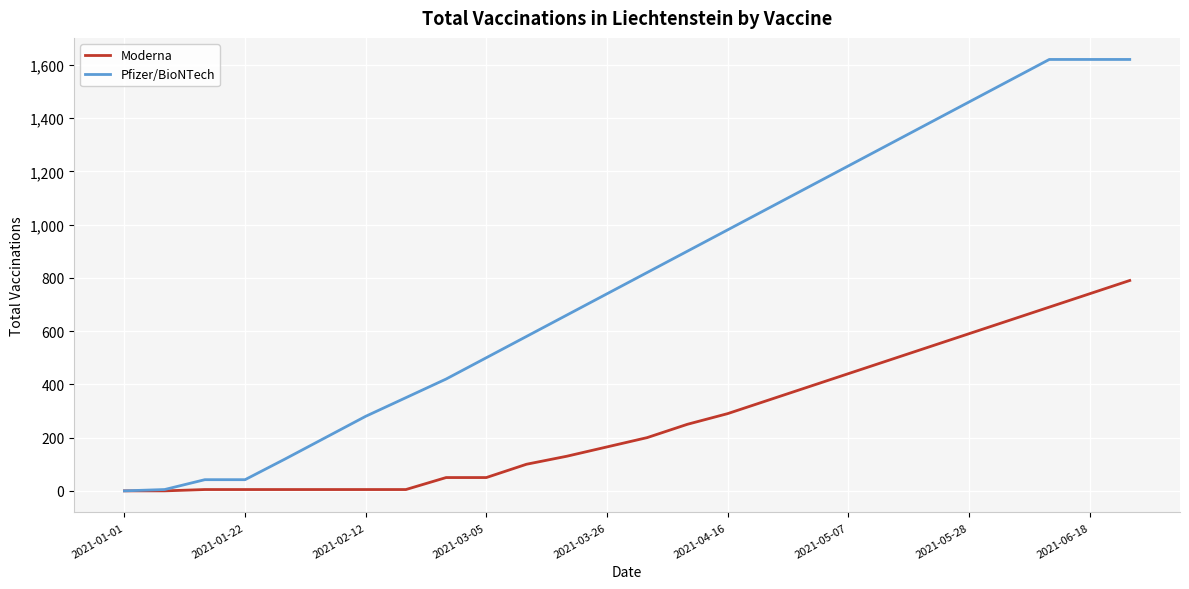

Which series has the widest spread of values?

Pfizer/BioNTech